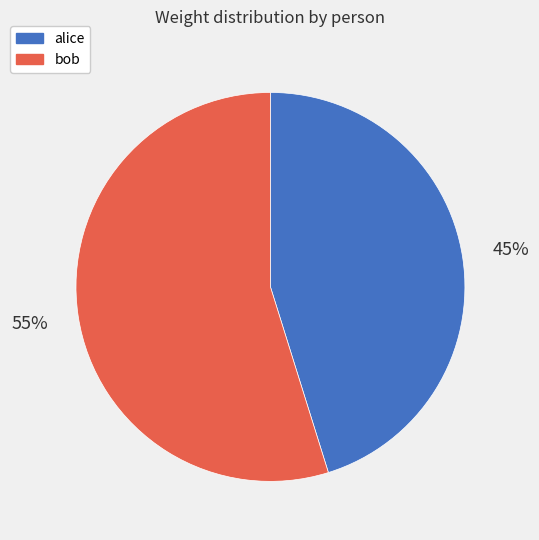

How many slices are in this pie chart?

2